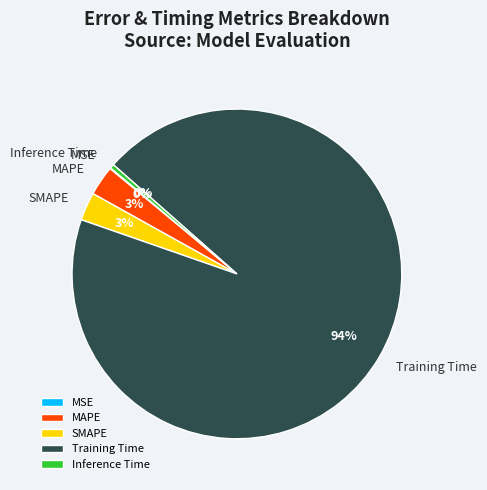

What is the largest slice in the pie chart?

Training Time